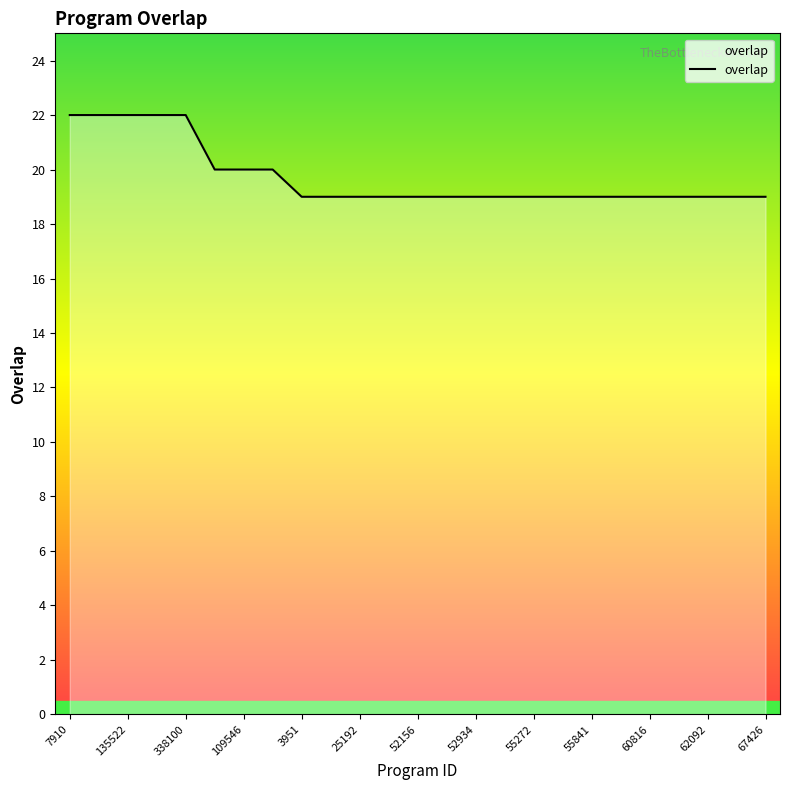

What is the greatest value displayed?

22